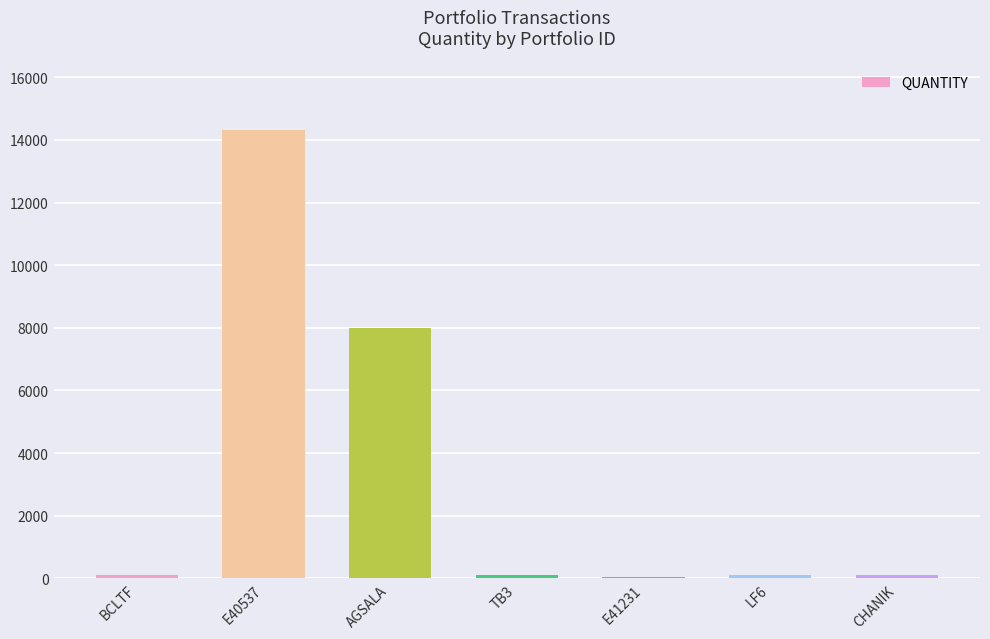

At which label is the value closest to 7173?

AGSALA